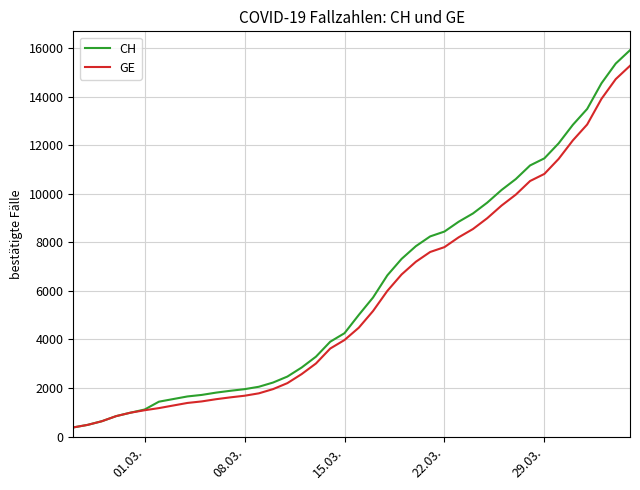

What is the maximum value shown in the chart?

15926